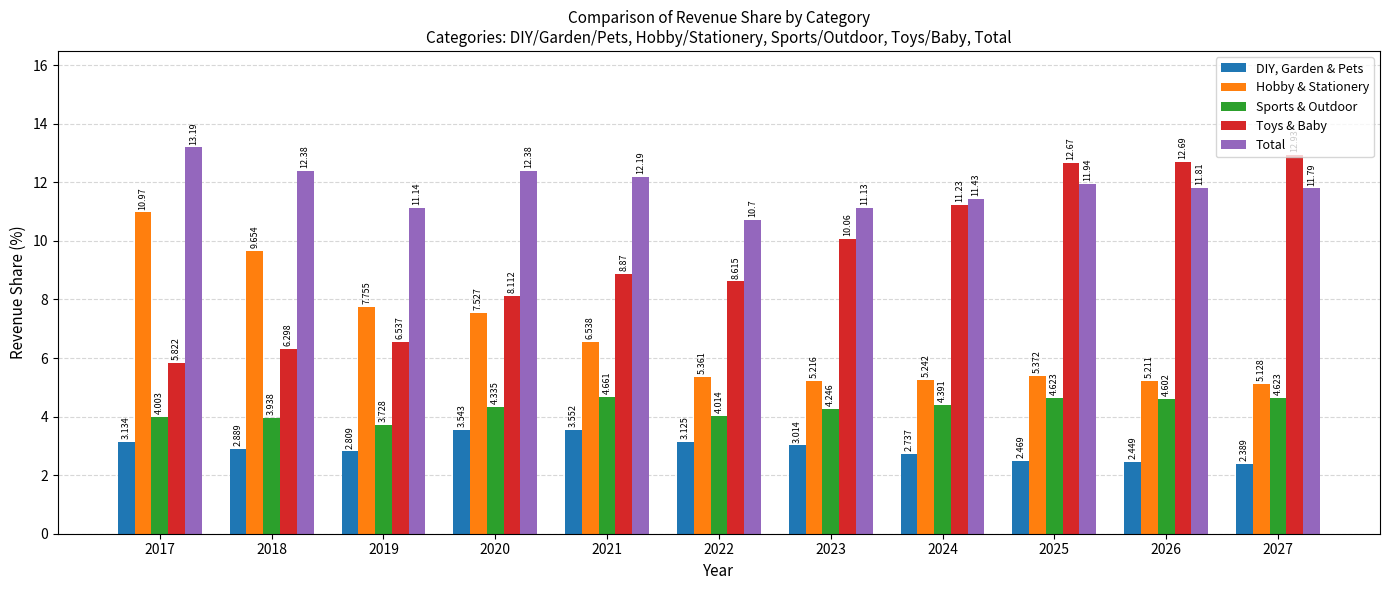

How many values in the Sports & Outdoor series exceed 4?

9